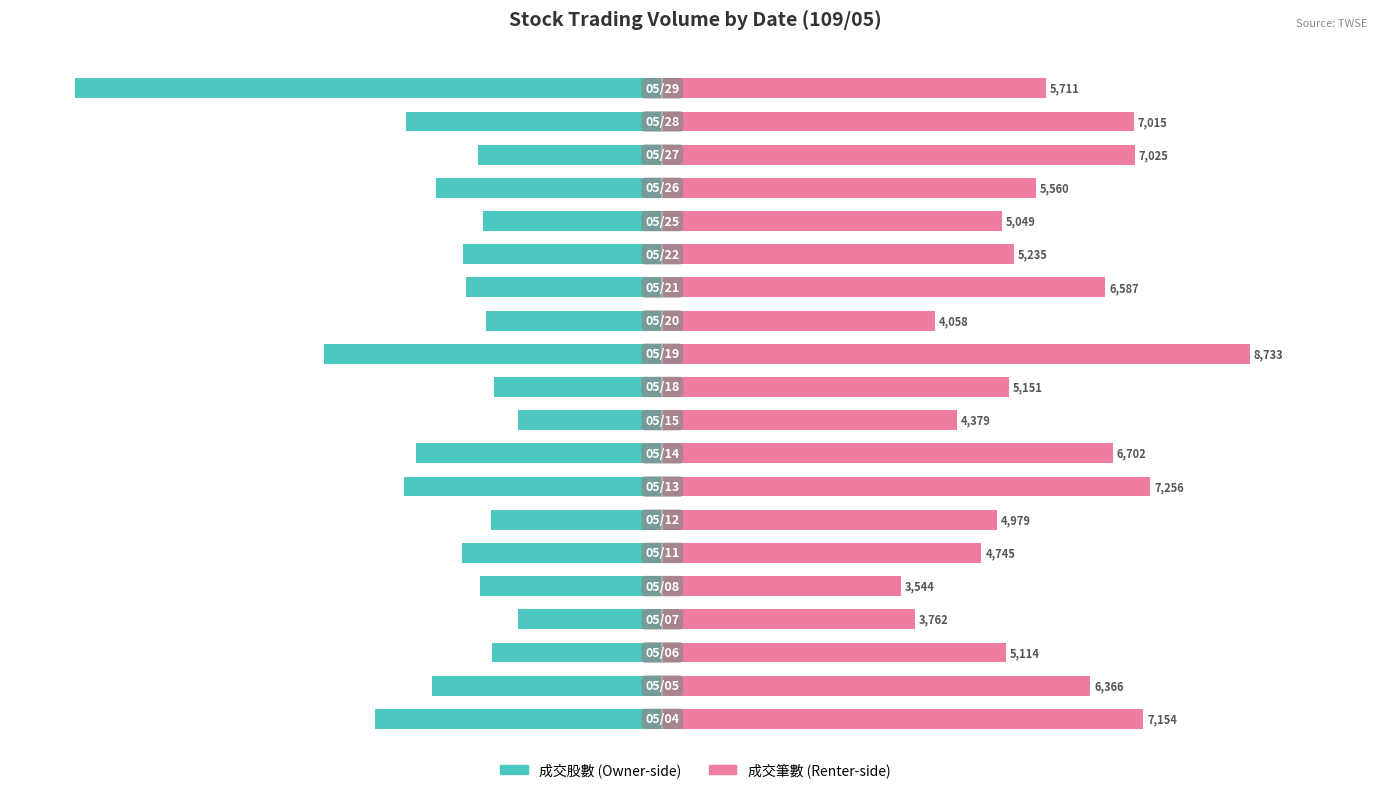

Rank the series by their average value, from lowest to highest.

成交股數, 成交筆數